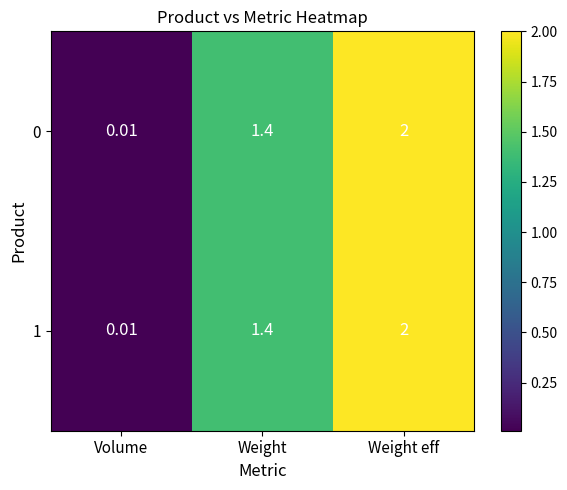

Which category has the highest value in the 0 series?

Weight eff